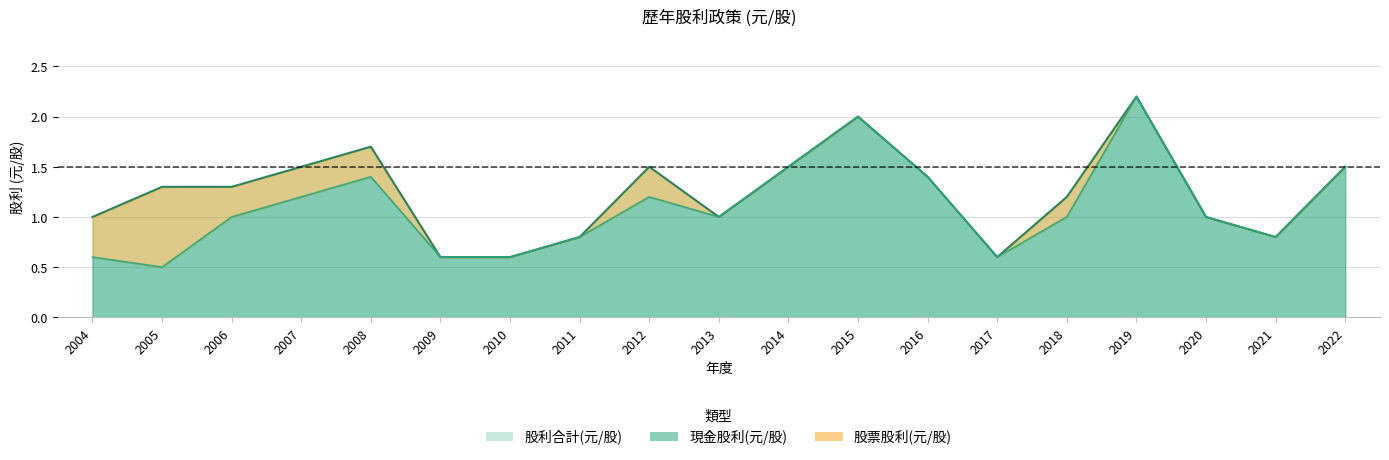

Count the 股利合計(元/股) values in the range 0 to 1.

8